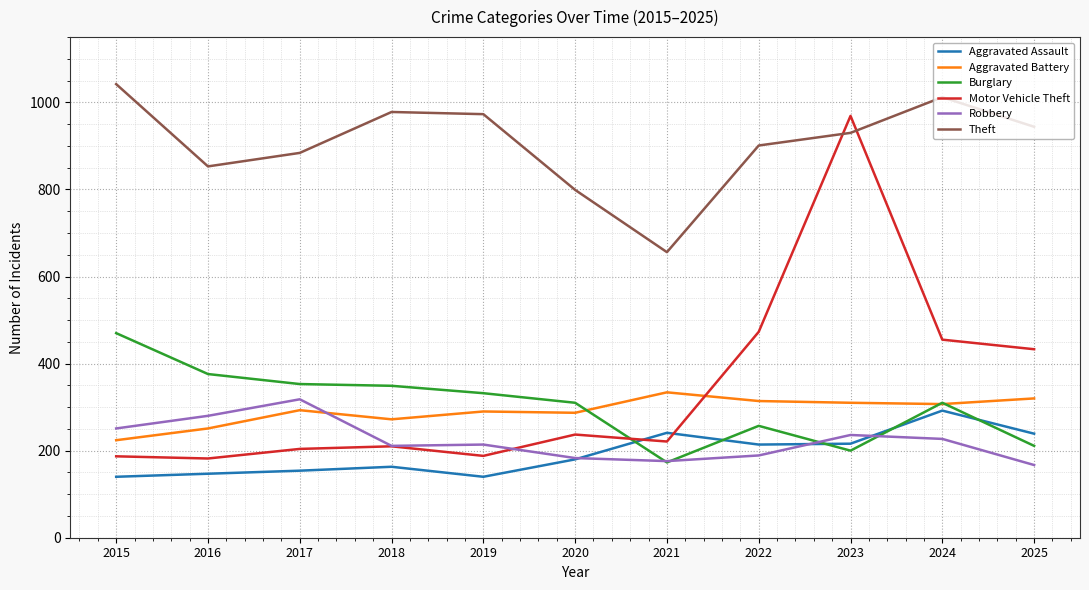

True or false: Robbery has more than 1 interior local peaks.

True